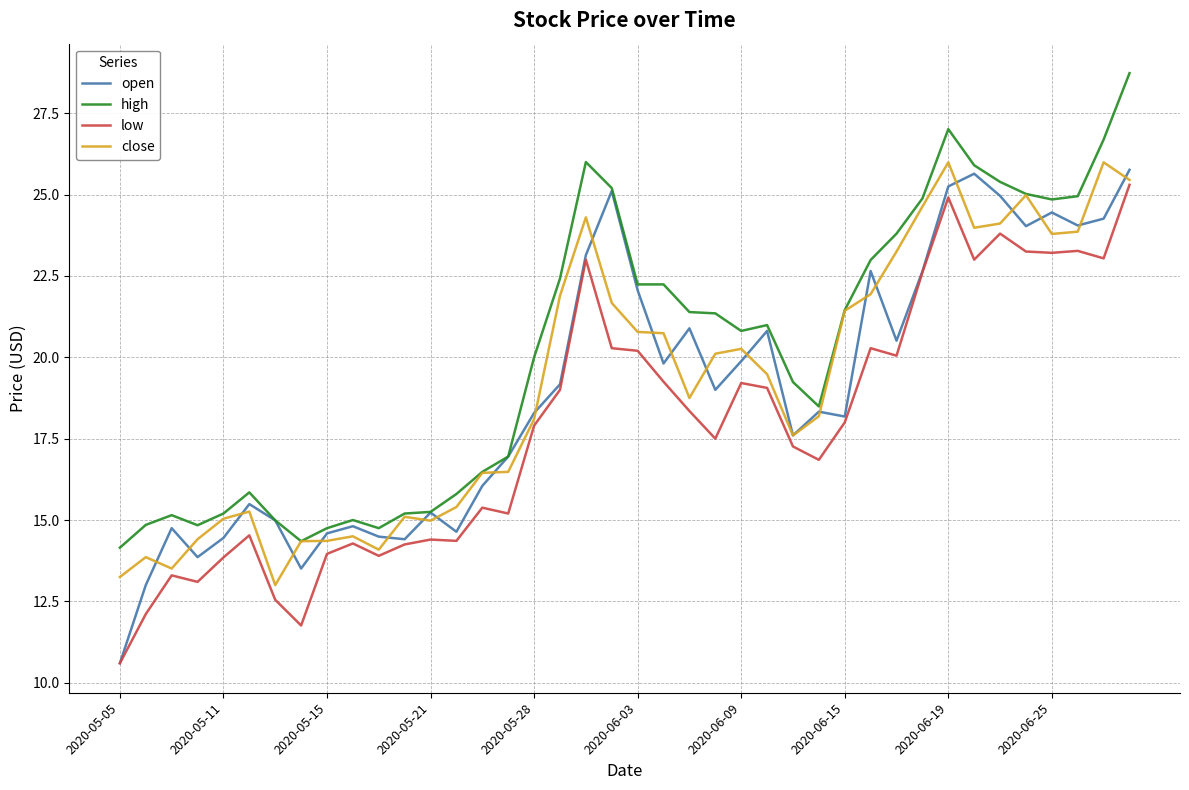

True or false: open has more than 0 points higher than both neighbors.

True